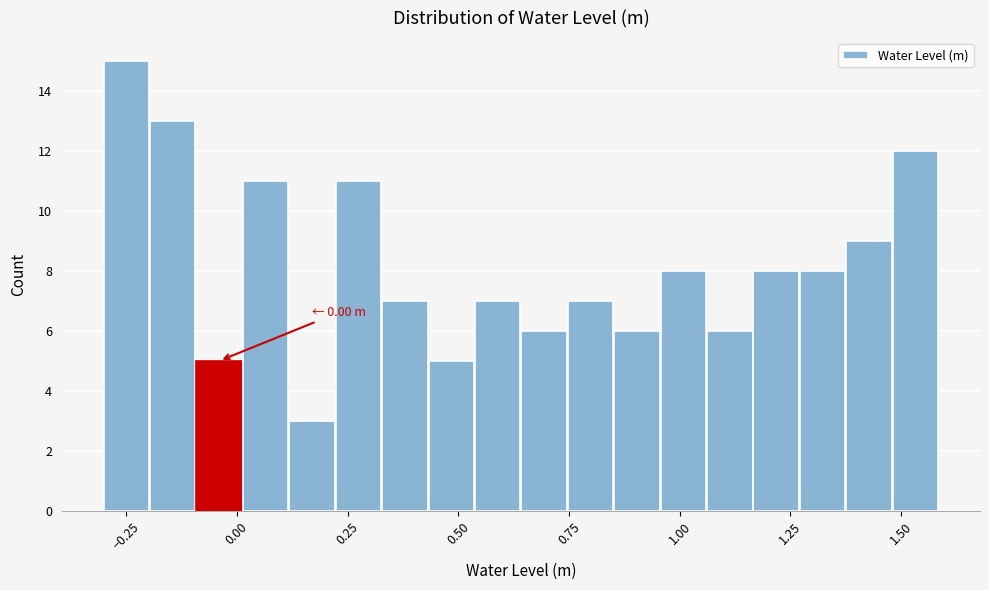

Around what value on the x-axis is the tallest bar? Give the approximate position of its centre, as read against the axis.

-0.25